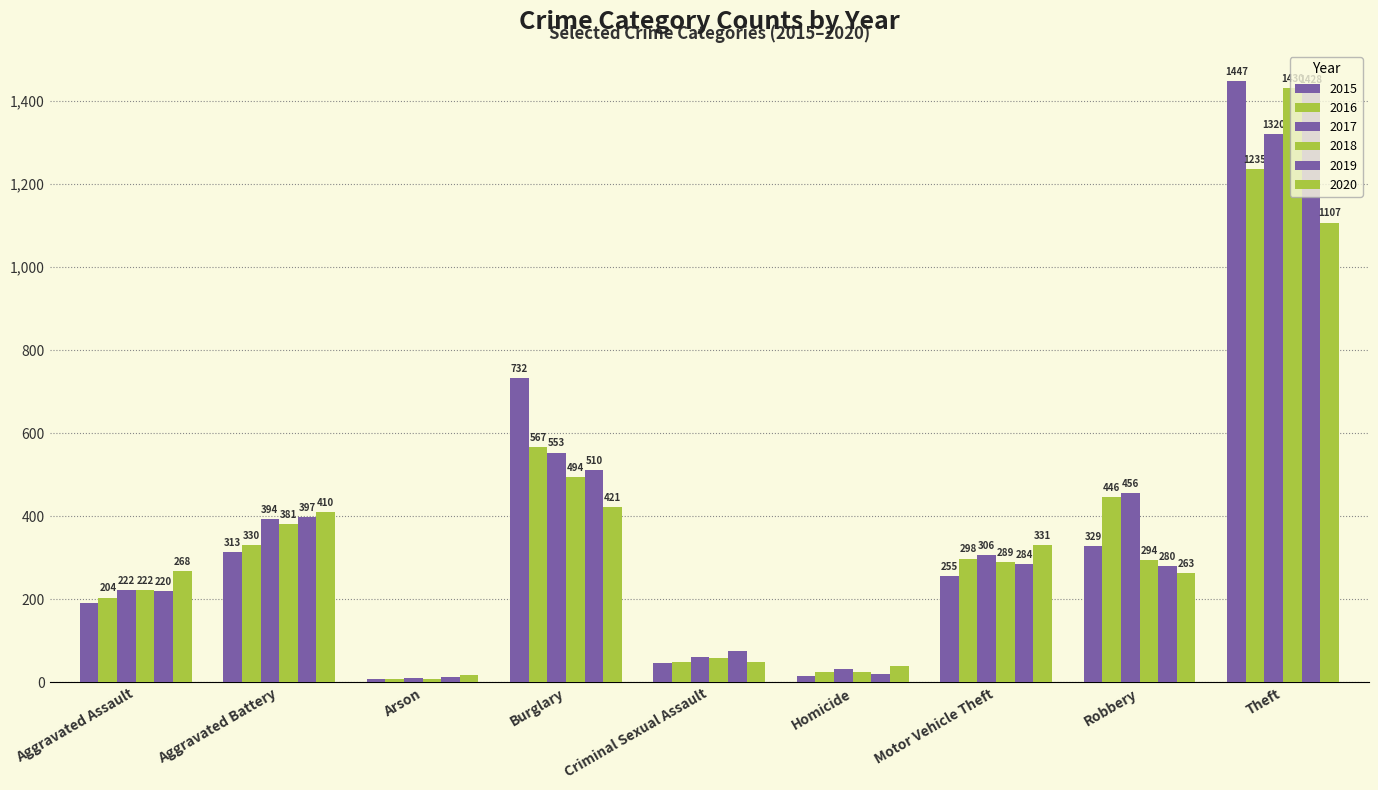

How many bars are there in total?

54